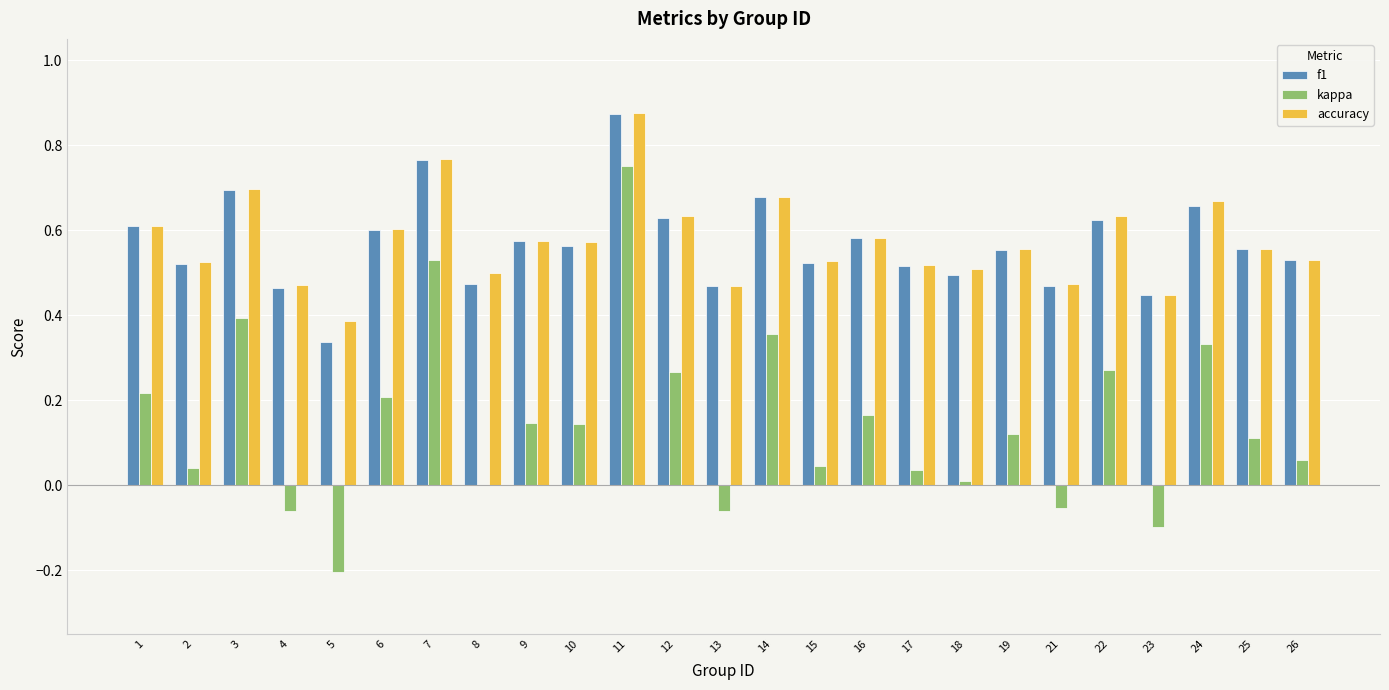

Are the bars horizontal?

No